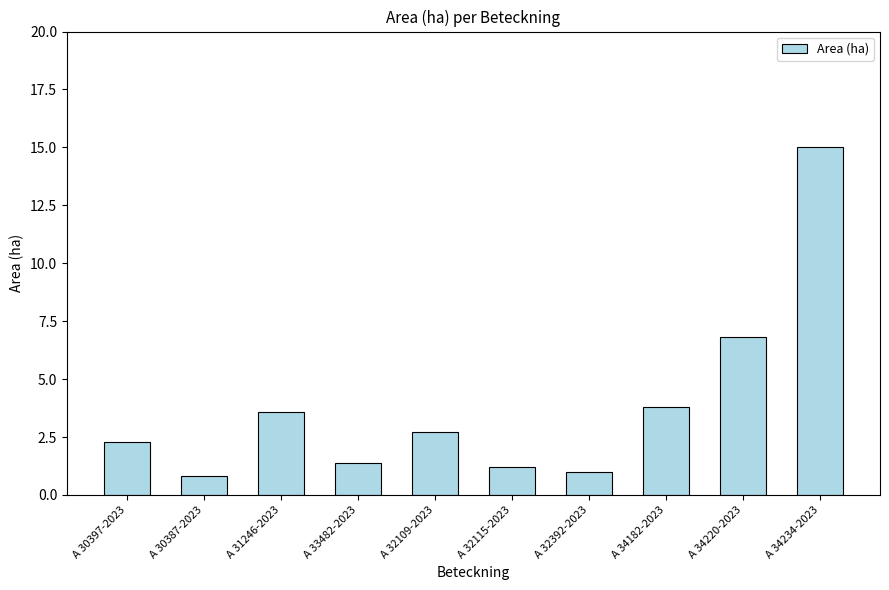

What is the value of the 2nd bar from the left?

0.8